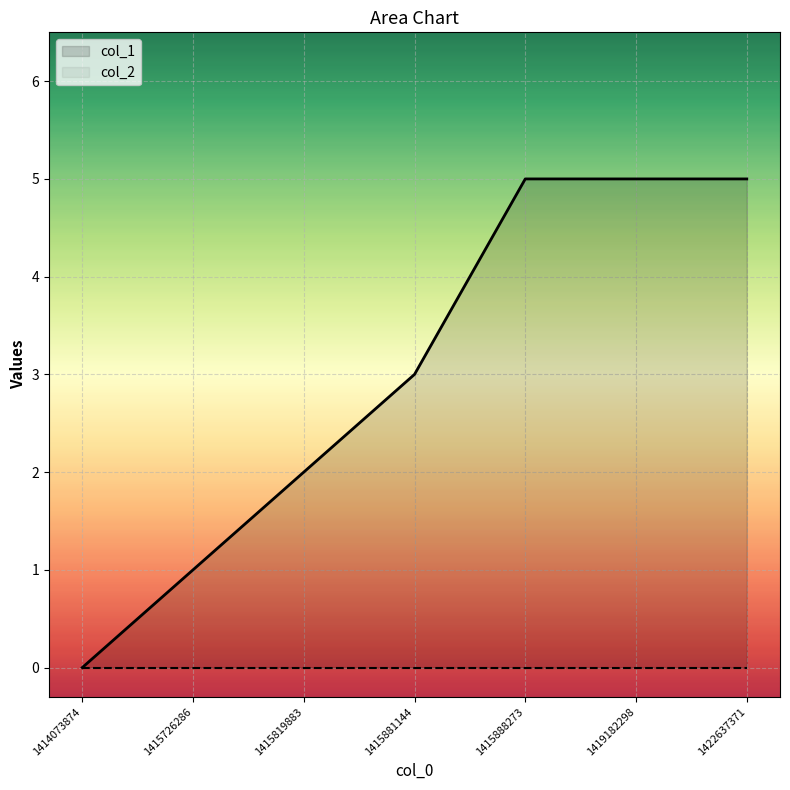

Reading left to right, list all the values displayed in this chart.

col_1: 0	1	2	3	5	5	5
col_2: 0	0	0	0	0	0	0